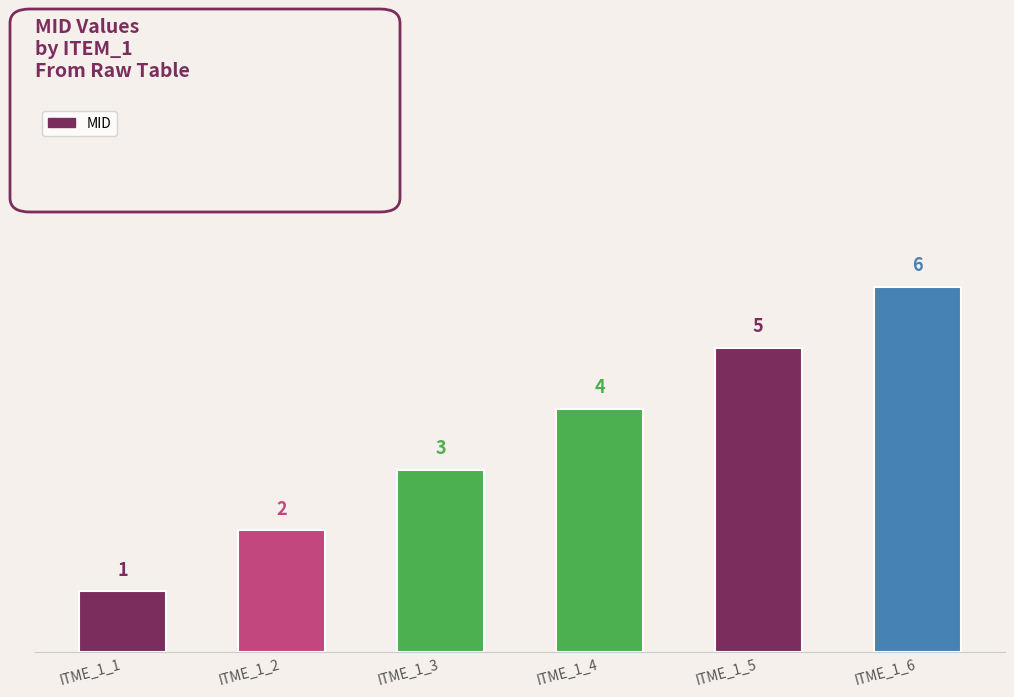

How many series are shown in this chart?

1